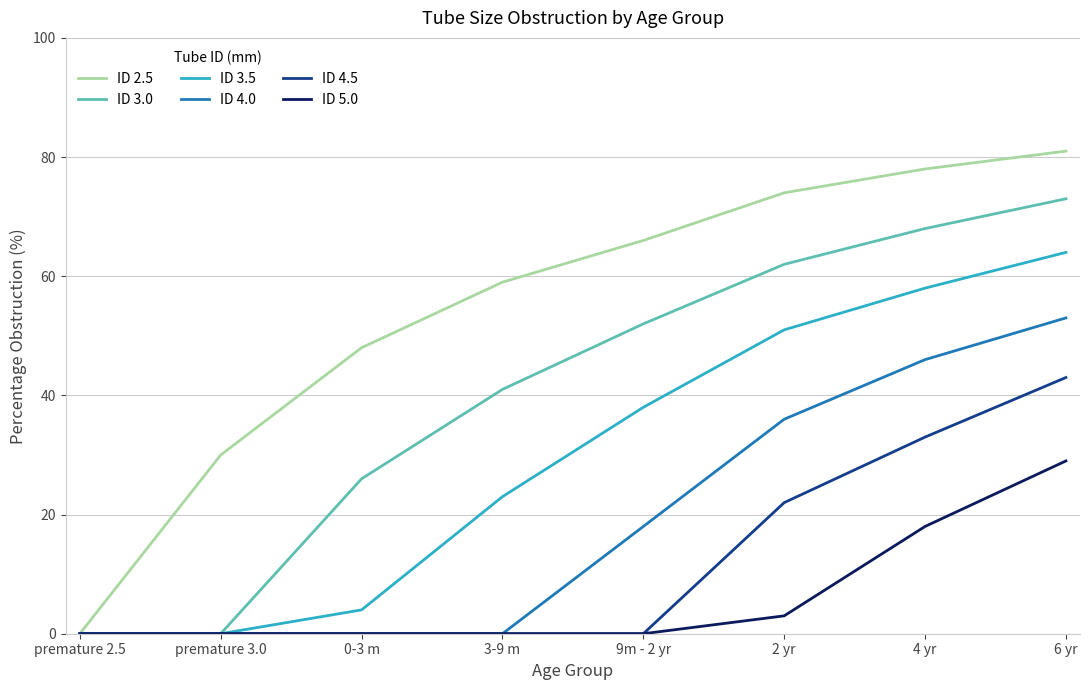

What is the total value across all series at 6 yr?

343